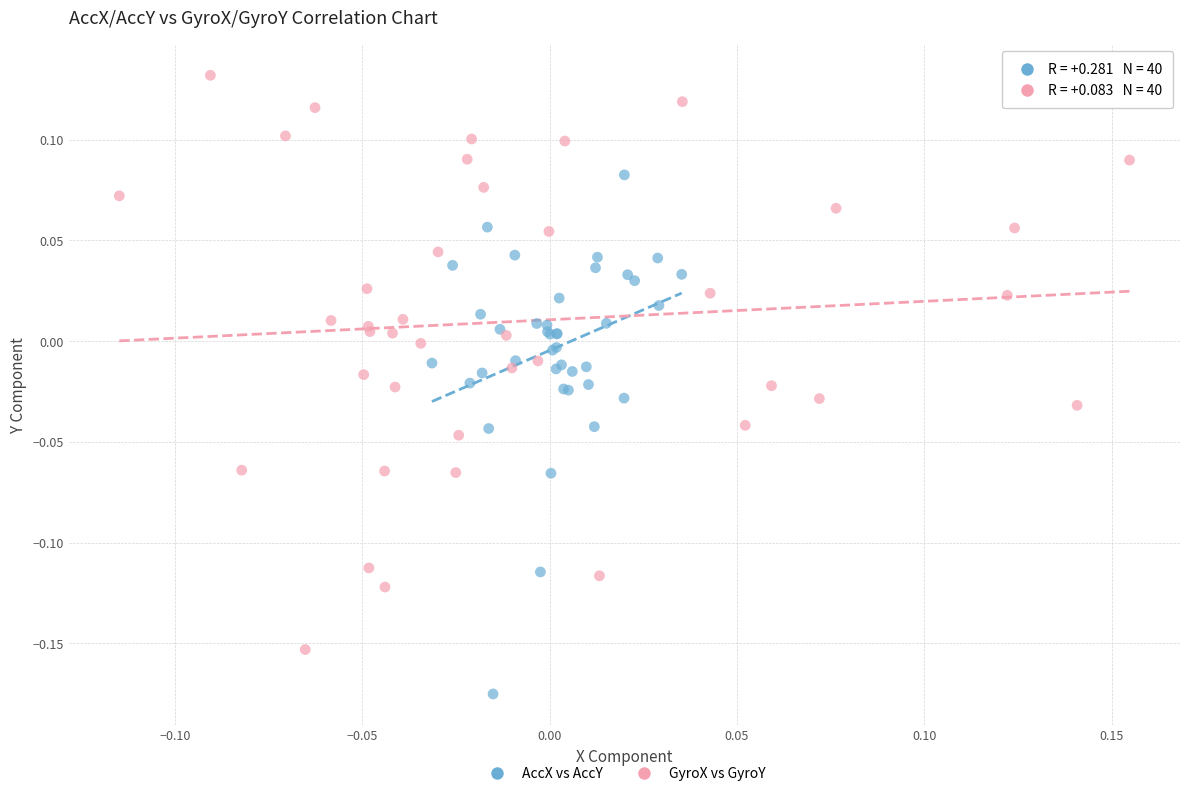

What are all the series names shown in the legend?

AccX vs AccY, GyroX vs GyroY